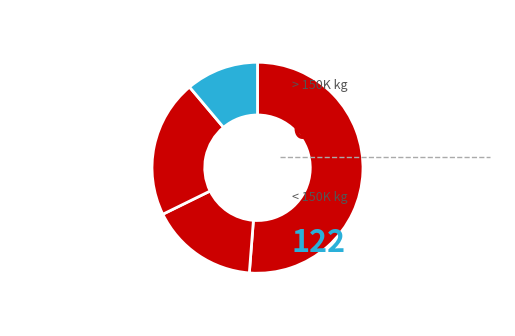

Count the number of slices in the pie.

4